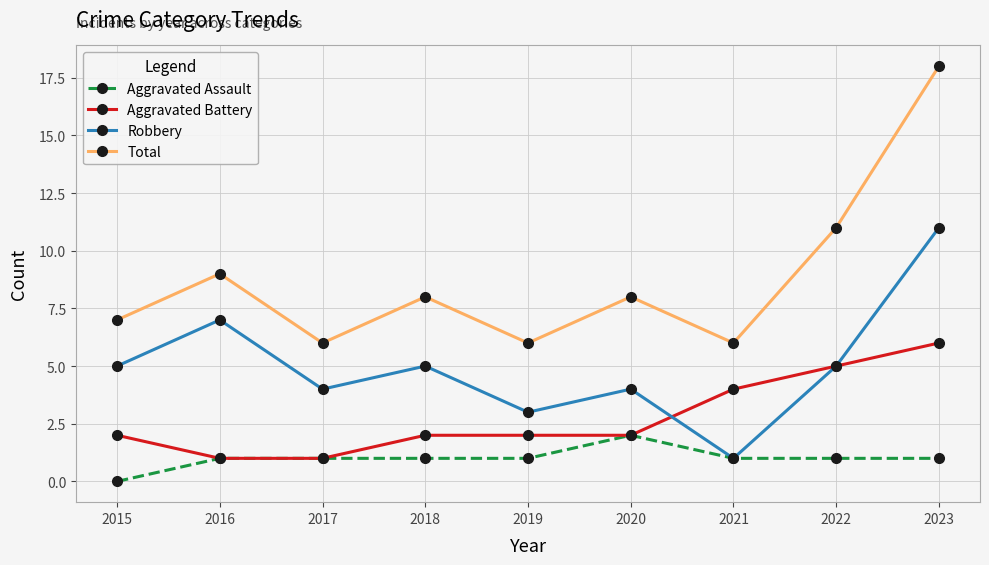

True or false: Robbery and Total intersect in this chart.

False